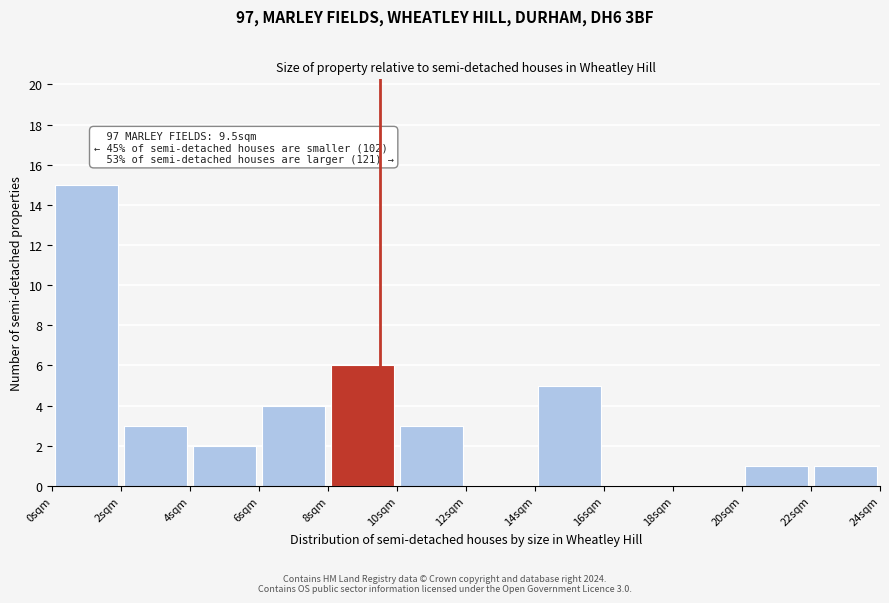

Which range on the x-axis has the tallest bar?

0 to 2